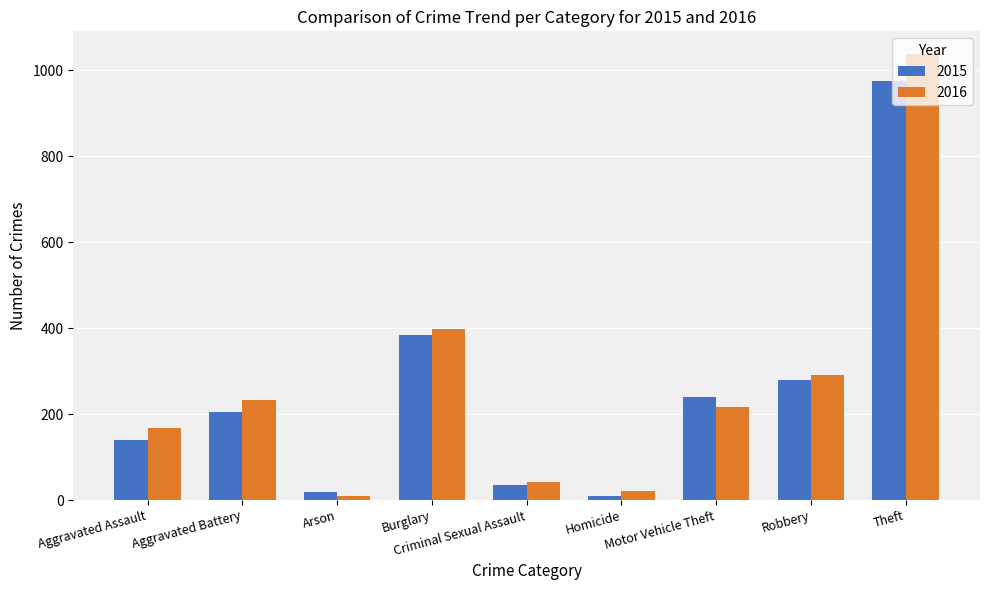

Read the 2015 value at Criminal Sexual Assault, to the nearest 50.

50